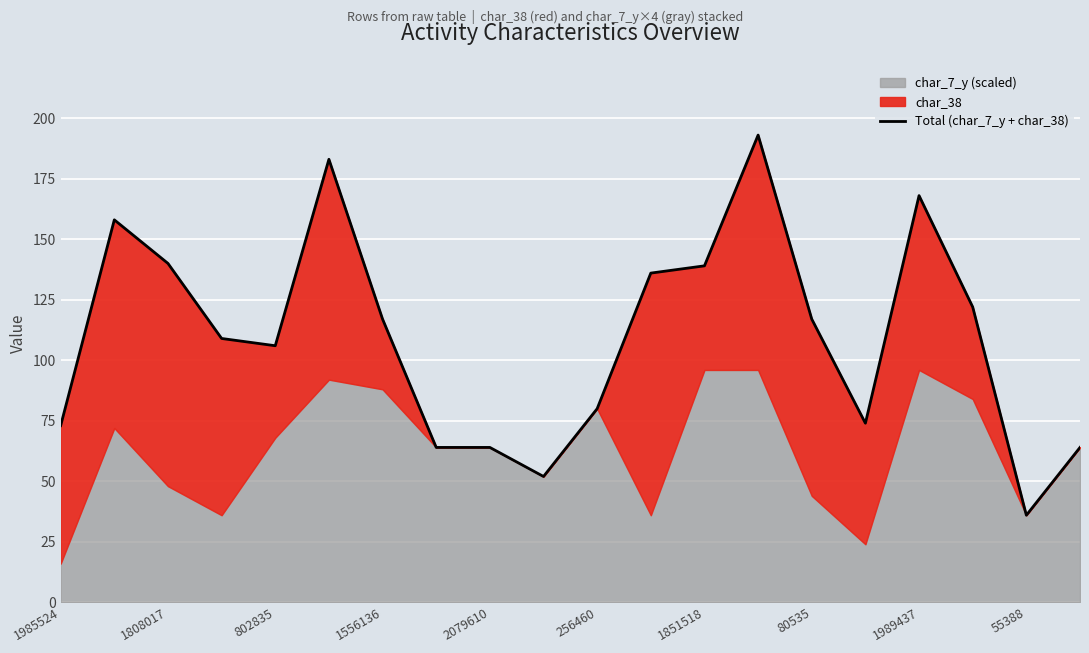

What is the greatest value displayed?

193